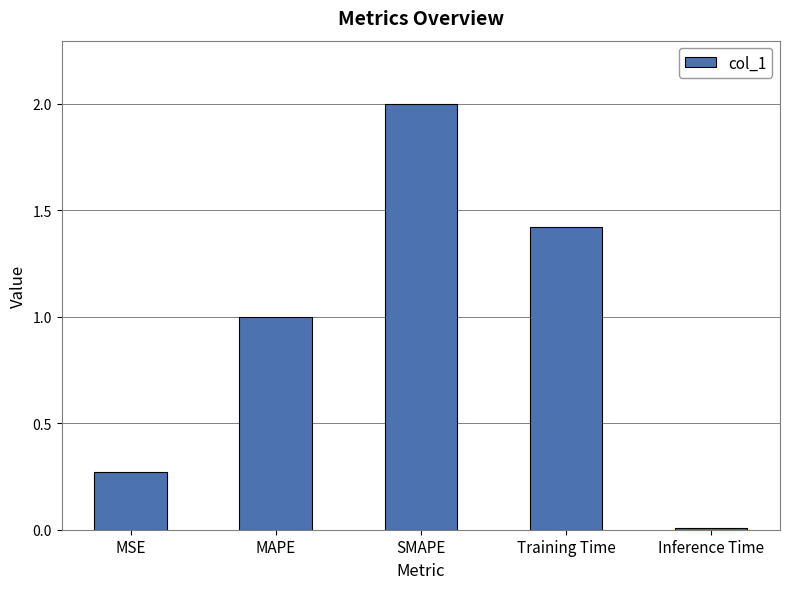

Approximately how many times larger is the value at MAPE compared to SMAPE?

0.5